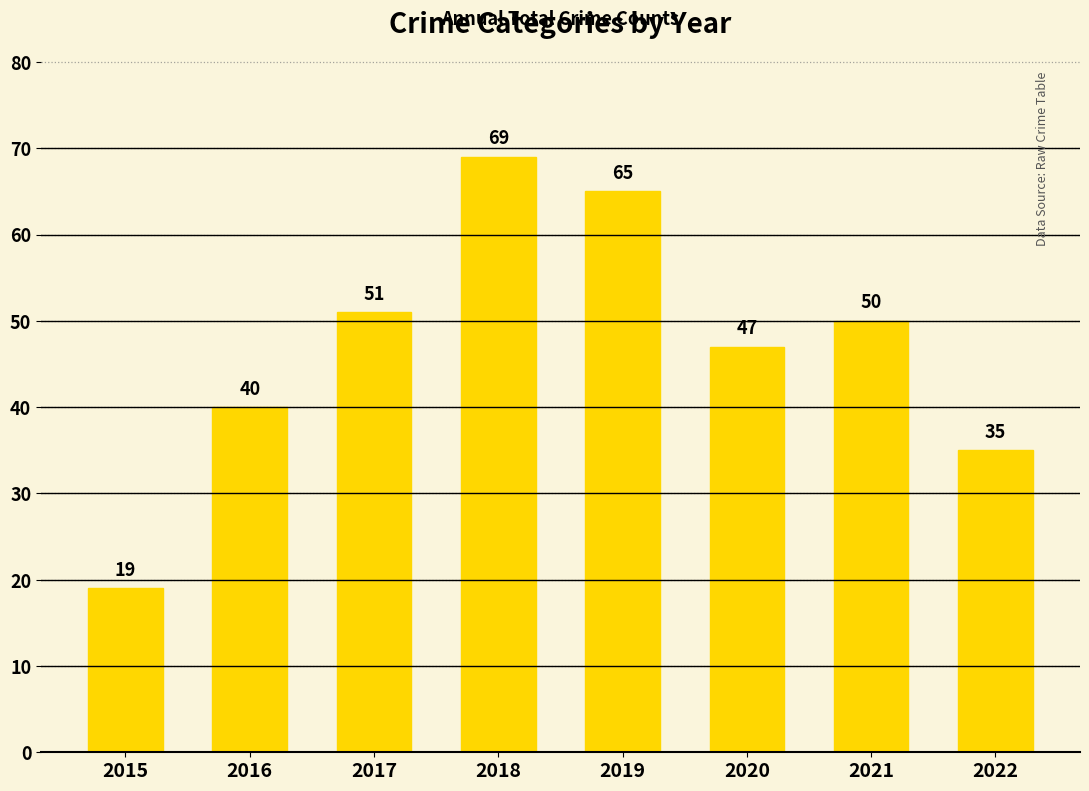

Approximately how many times larger is the value at 2019 compared to 2017?

1.3